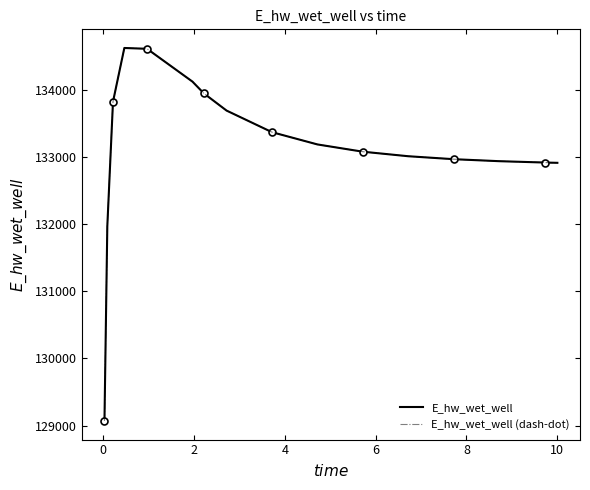

What is the average value of the E_hw_wet_well (dash-dot) series?

133139.9